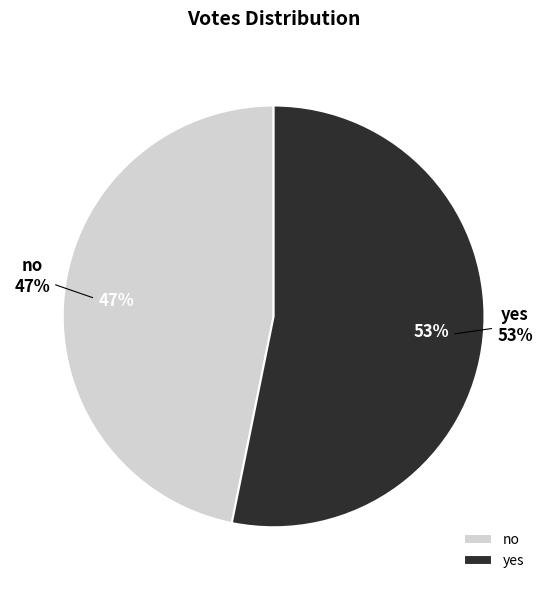

True or false: no accounts for 40% of the total.

False